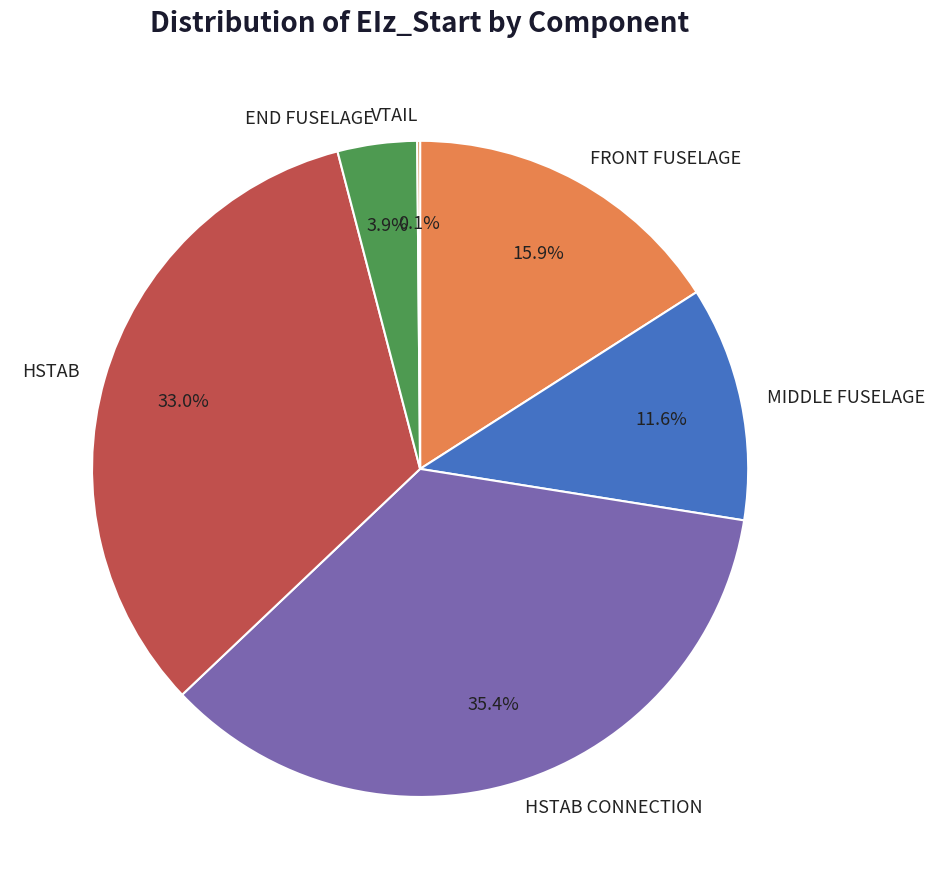

True or false: HSTAB CONNECTION accounts for 44% of the total.

False